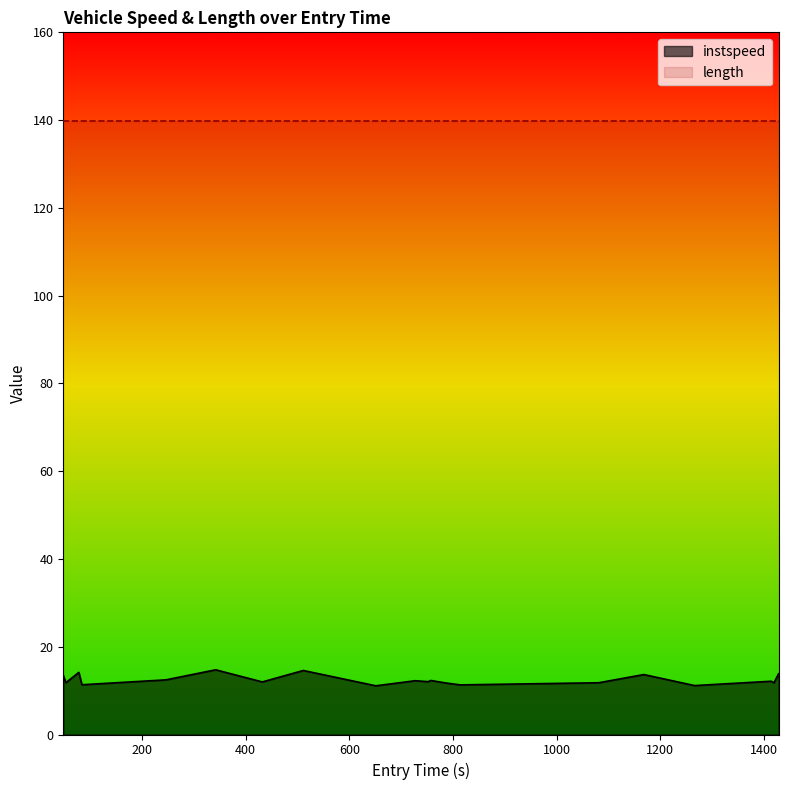

Which series has the largest total across all categories?

length